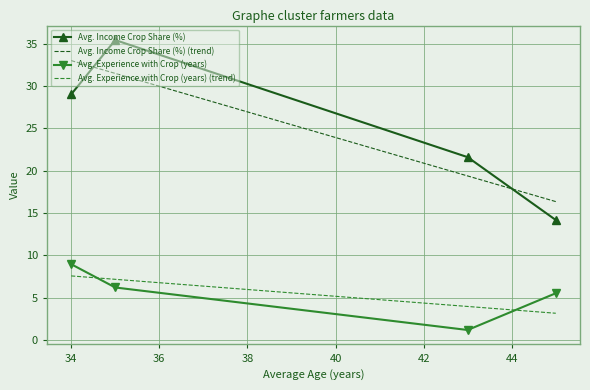

What value does the data have at Innovative Women Cultivators?

14.2